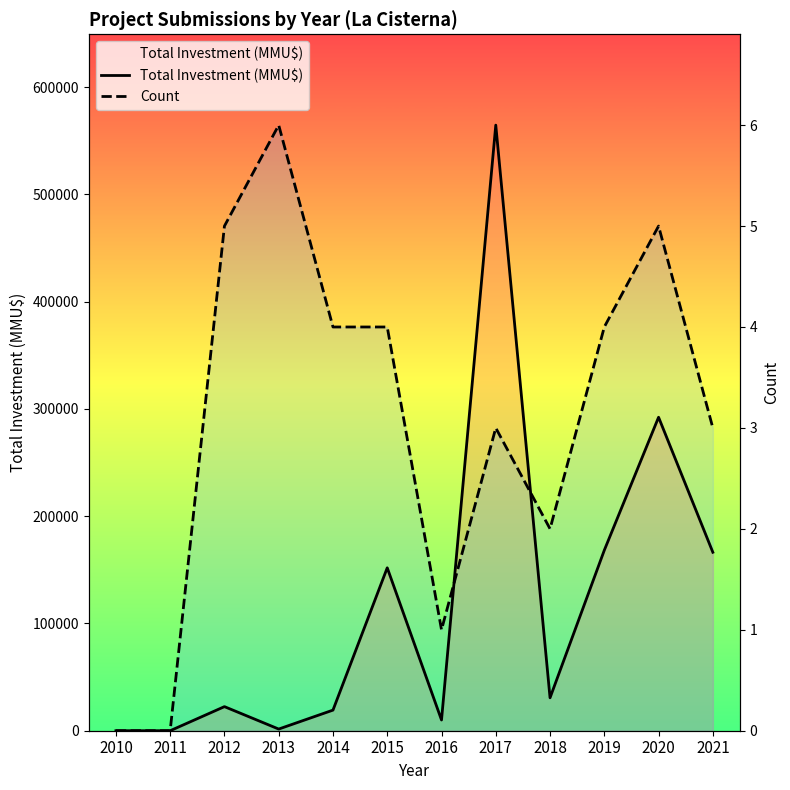

What value does the Total Investment (MMU$) series have at 2012?

22462.0